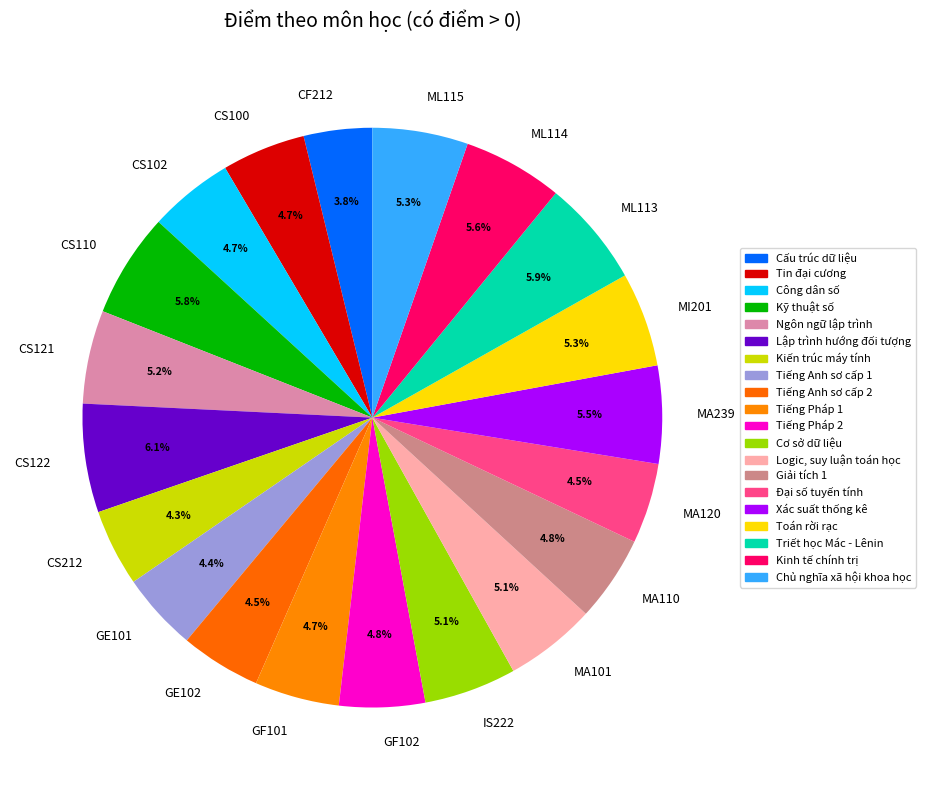

Does MI201 account for over 50% of the chart?

No